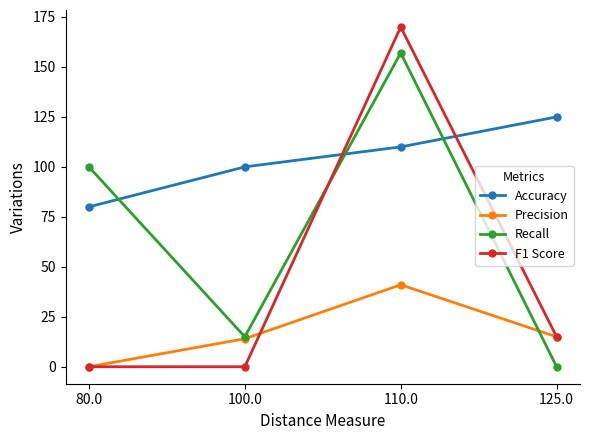

What is the sum of the Accuracy values at 80.0 and 110.0?

190